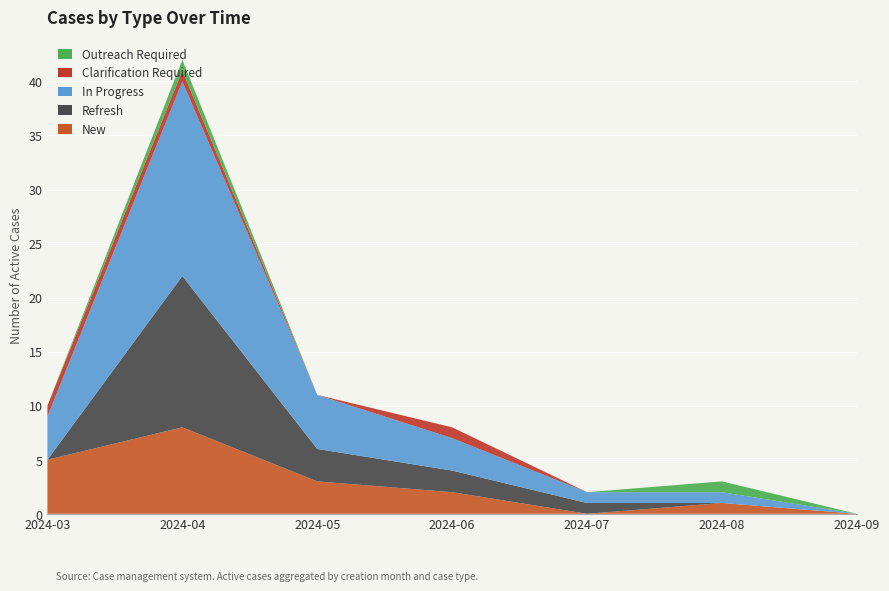

Reading left to right, list all the values displayed in this chart.

New: 5	8	3	2	0	1	0
Refresh: 0	14	3	2	1	0	0
In Progress: 4	18	5	3	1	1	0
Clarification Required: 1	1	0	1	0	0	0
Outreach Required: 0	1	0	0	0	1	0